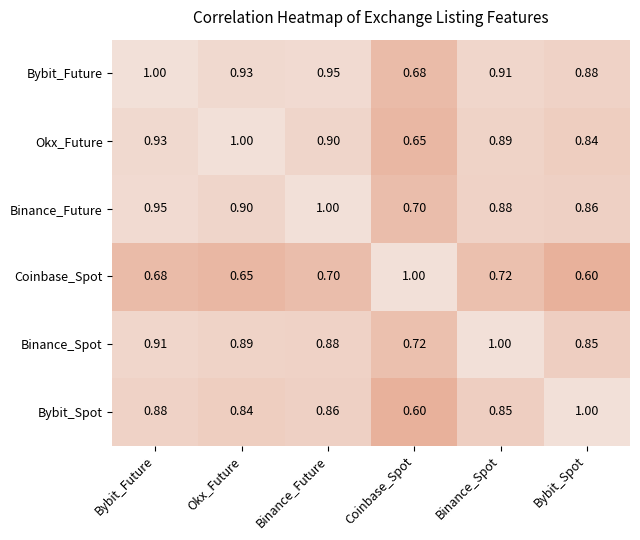

Which series has the largest total across all categories?

Bybit_Future